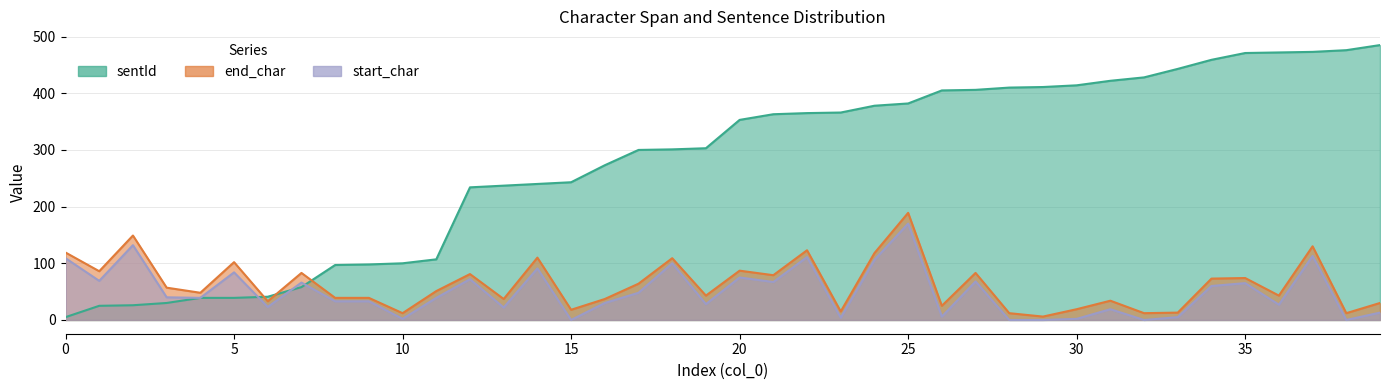

Does the chart display data point markers on the line(s)?

No